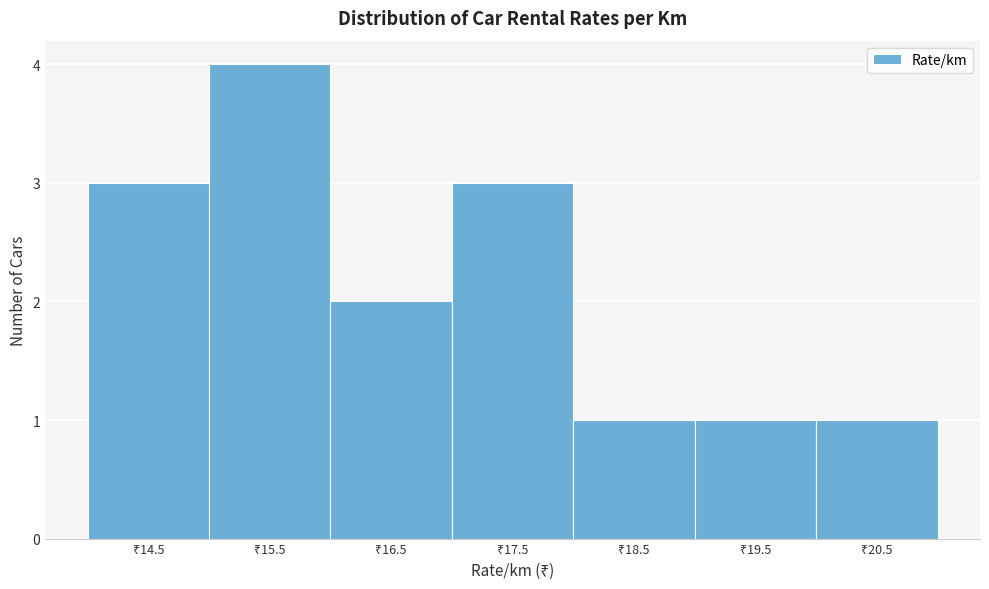

Reading left to right, extract all data points from this chart.

3	4	2	3	1	1	1